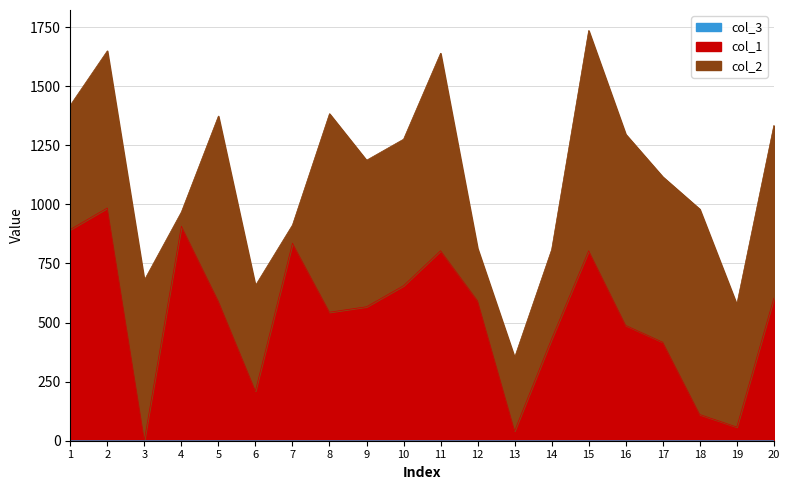

What is the spread (max minus min) of values at 12?

590